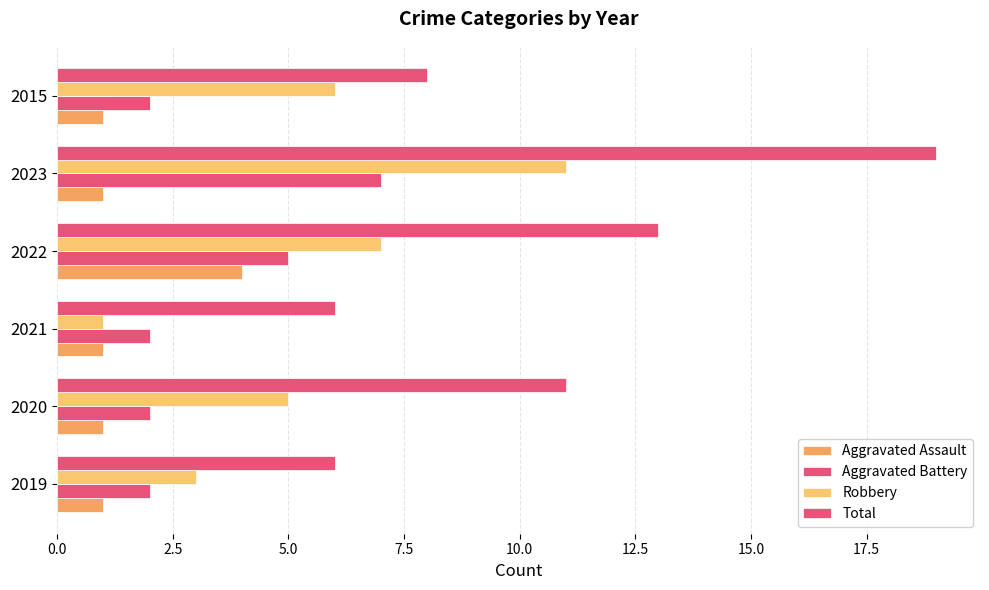

How many data points does each series have?

6